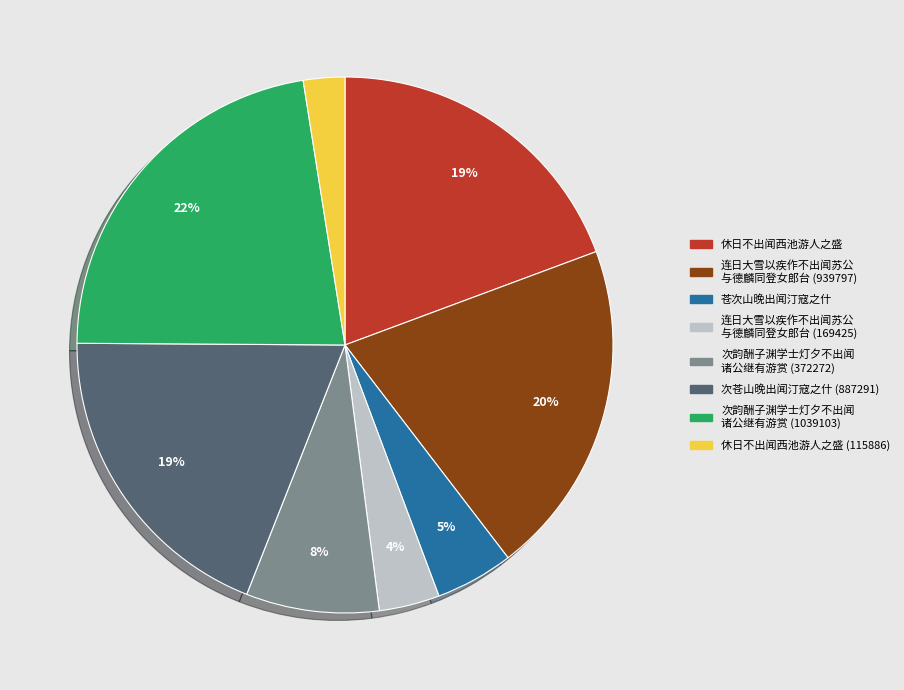

To the nearest percent, what is the difference between the largest and smallest slice percentages?

20%